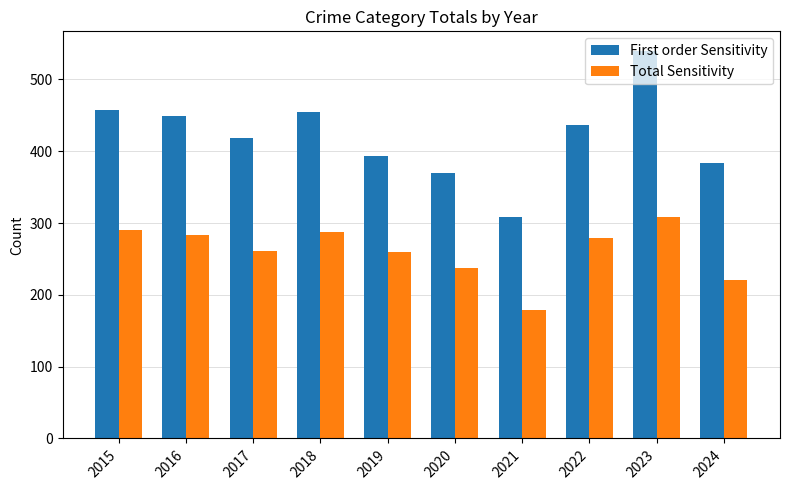

The First order Sensitivity series shows 370 at 2020. True or false?

True